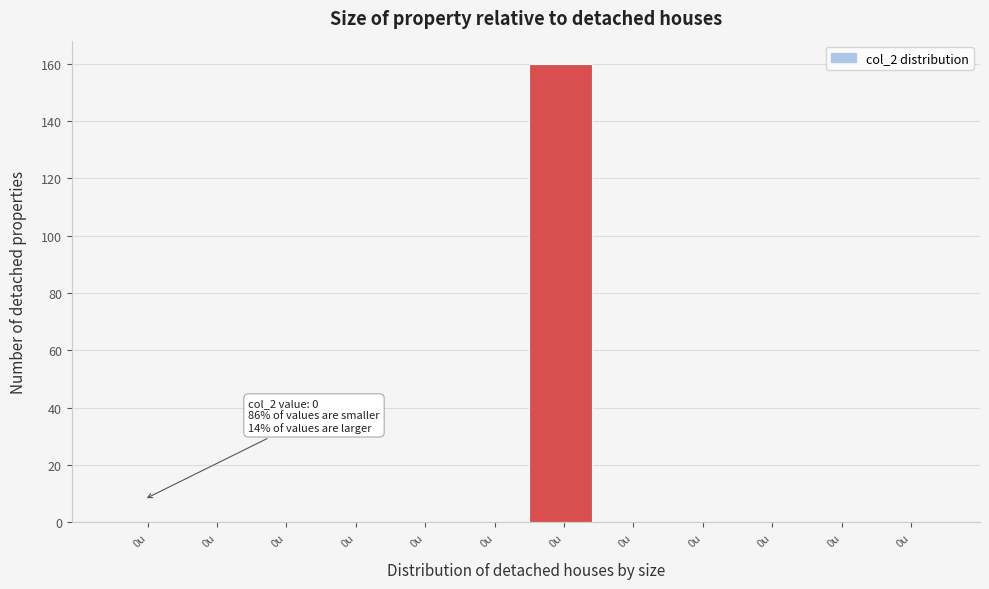

How many data points does each series have?

12